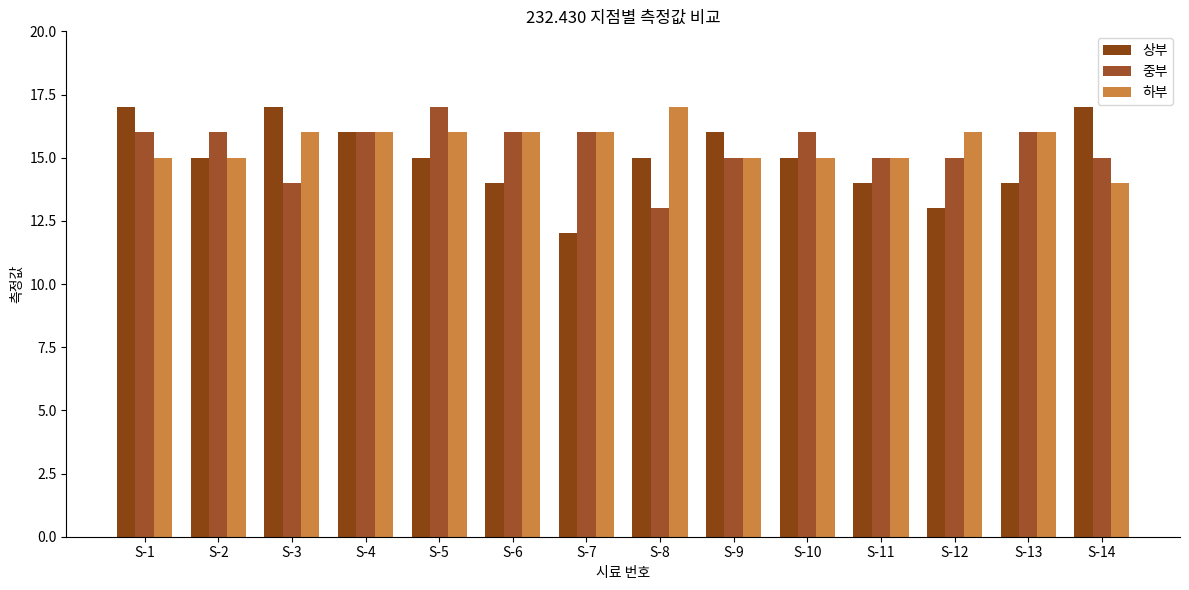

What is the highest value of the 하부 series?

17